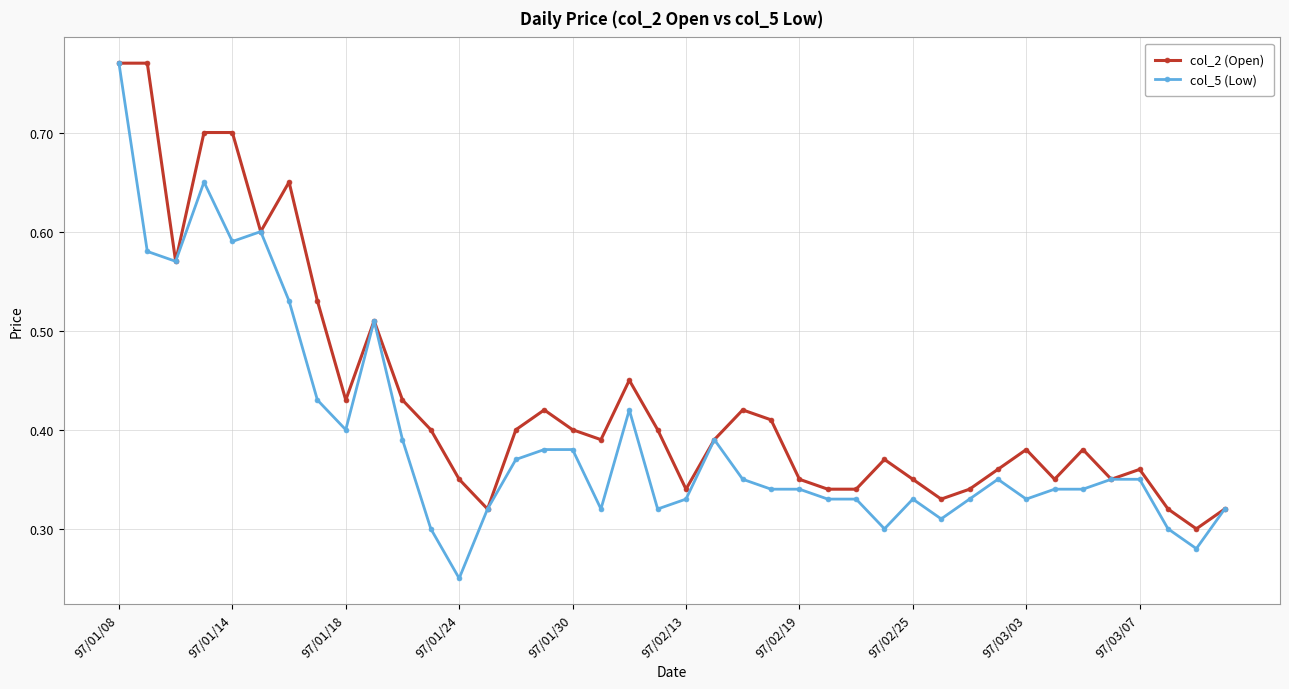

Which series has the largest range (max minus min)?

col_5 (Low)